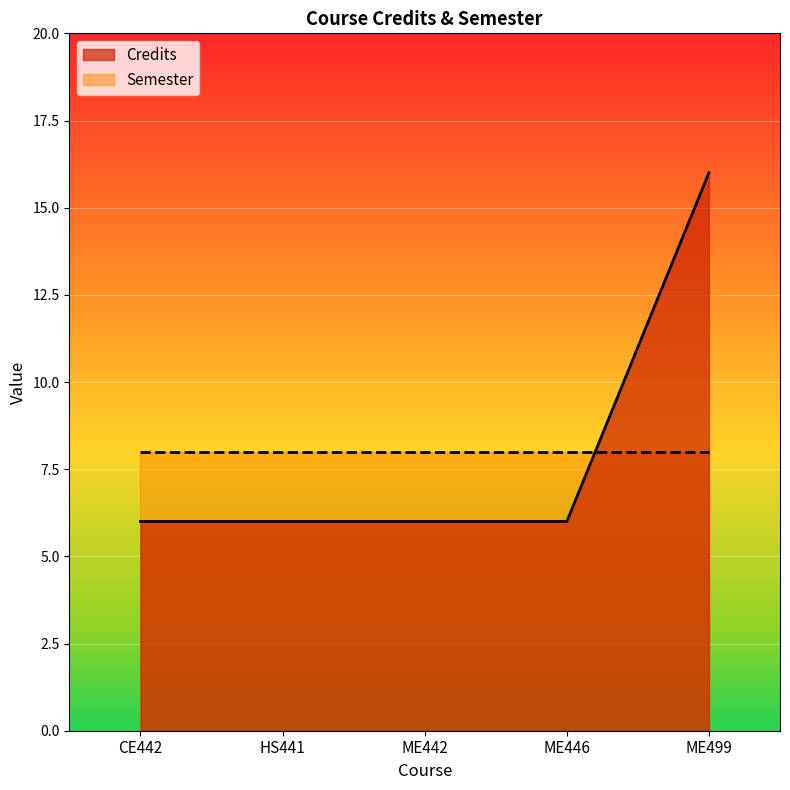

How many series are shown in this chart?

2